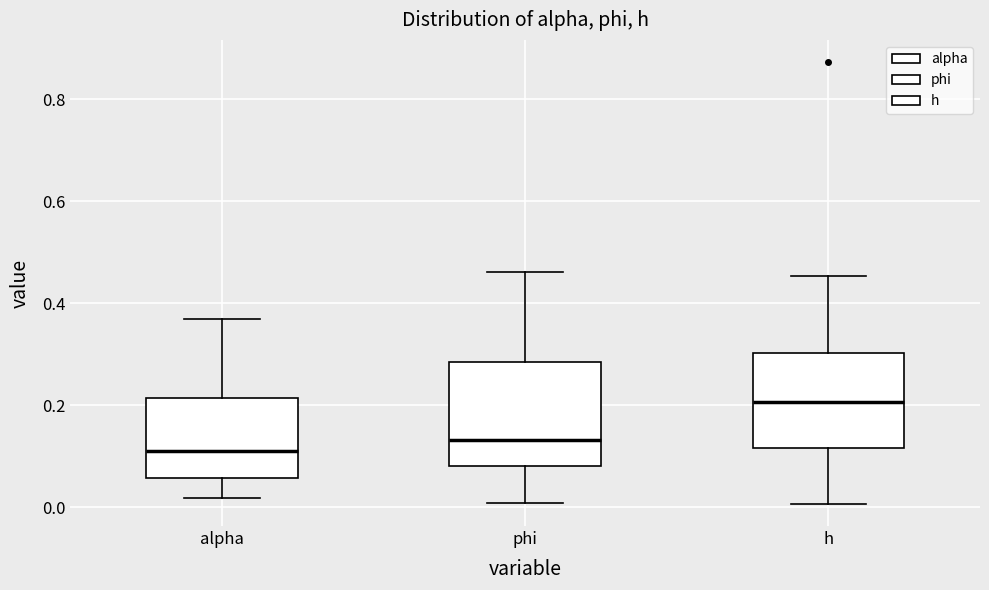

Where is the lower edge of the box for h on the y-axis? The values are not printed on the chart, so give them approximately, as read against the axis.

0.12